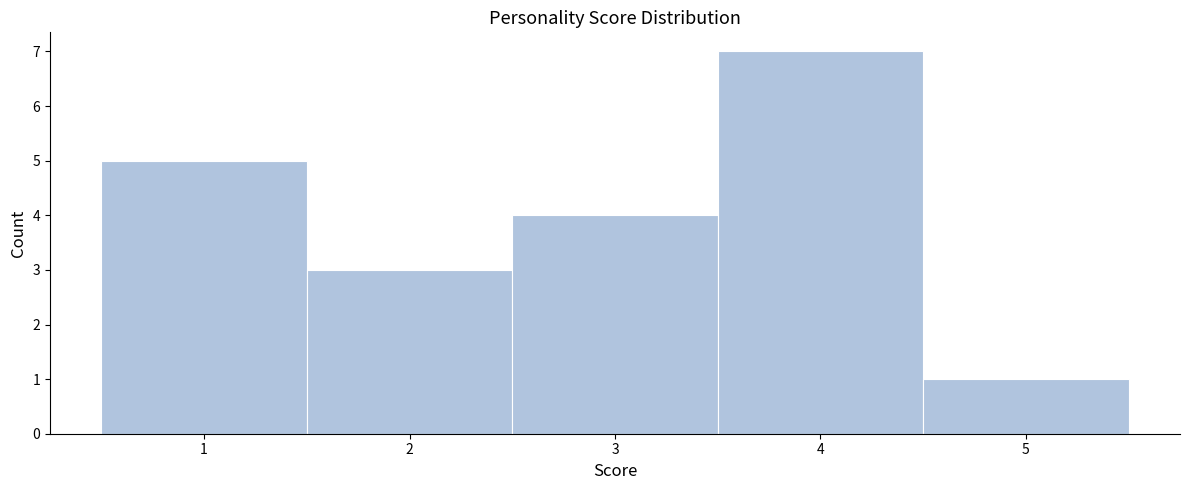

Which range on the x-axis has the tallest bar?

3.5 to 4.5